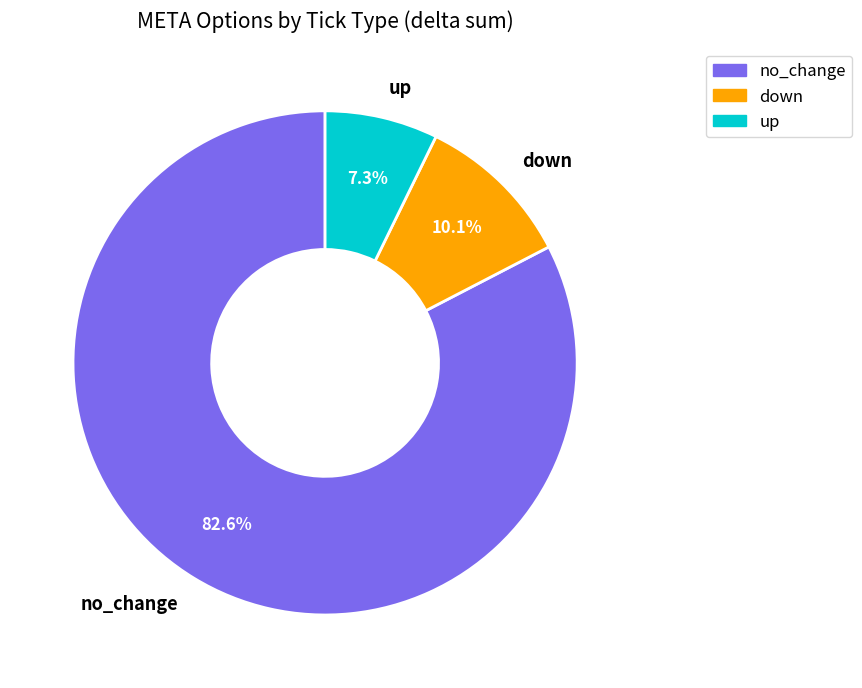

Which category has the biggest portion of the pie?

no_change